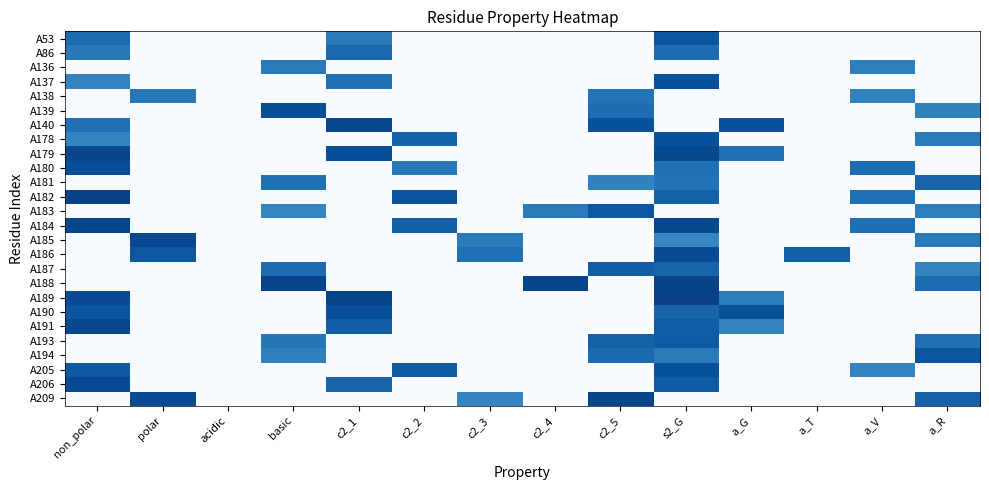

How many series are shown in this chart?

26